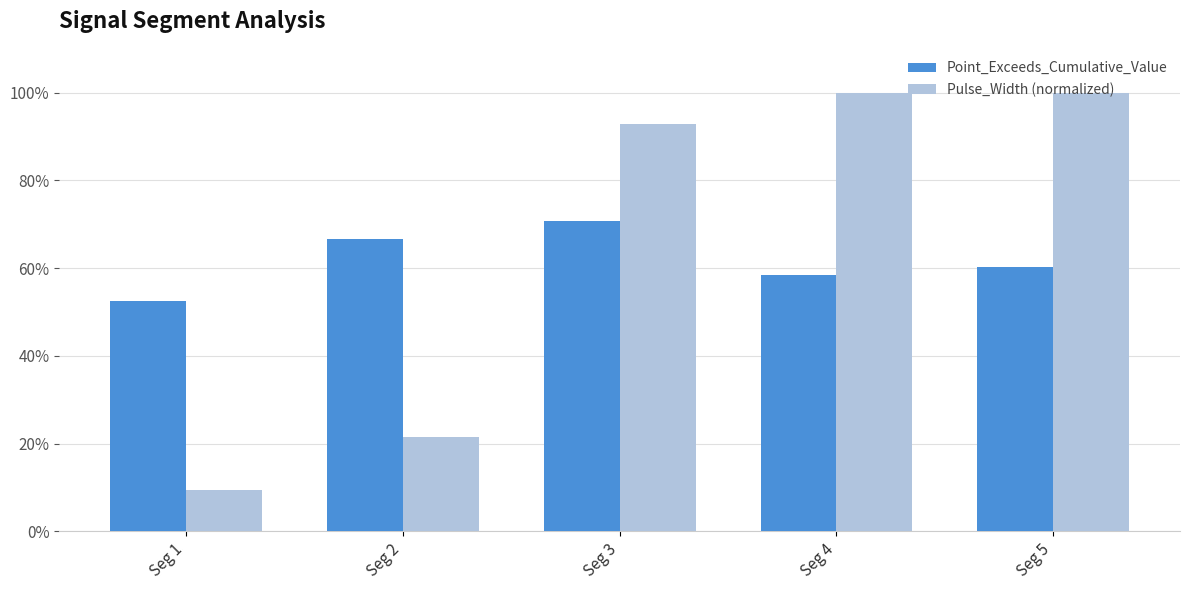

Are the bars grouped side by side (vs. stacked)?

Yes